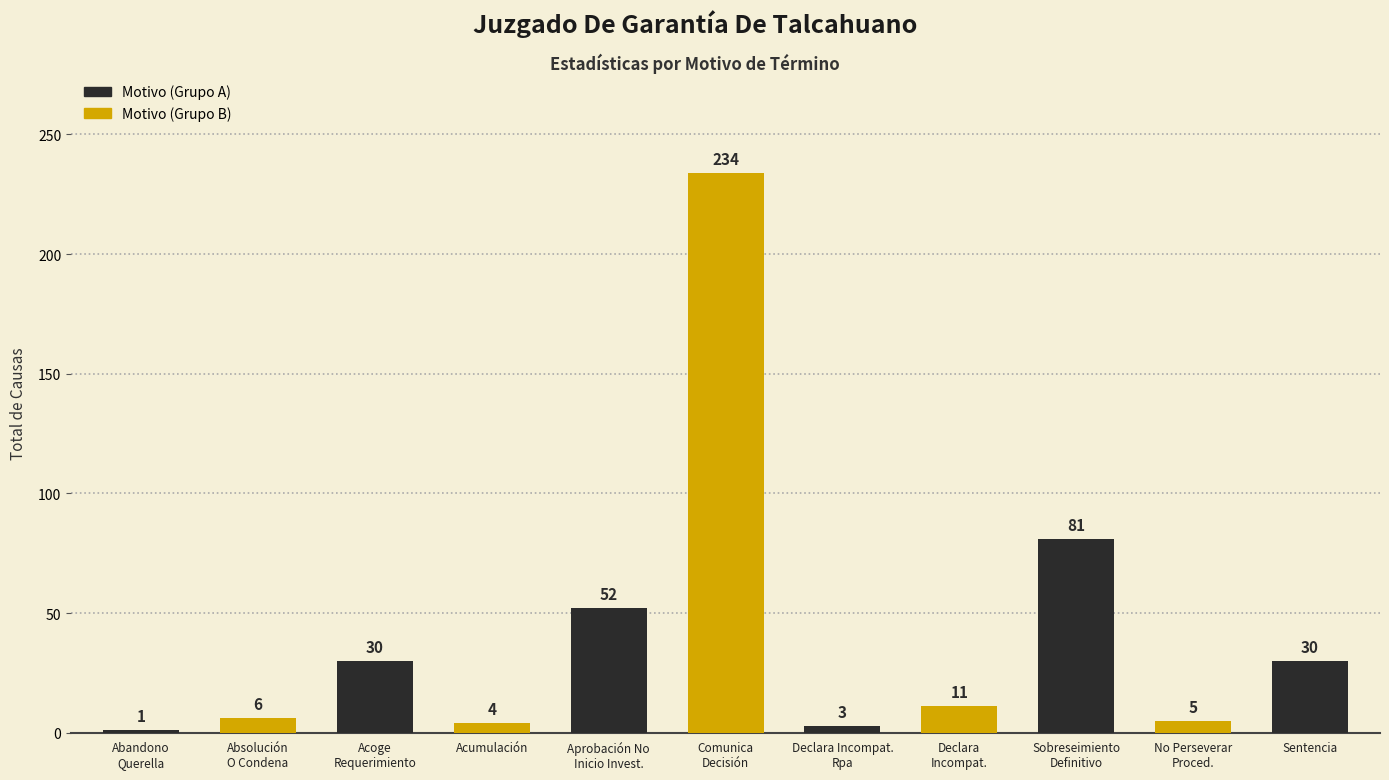

What is the value of the 1st bar from the left?

1